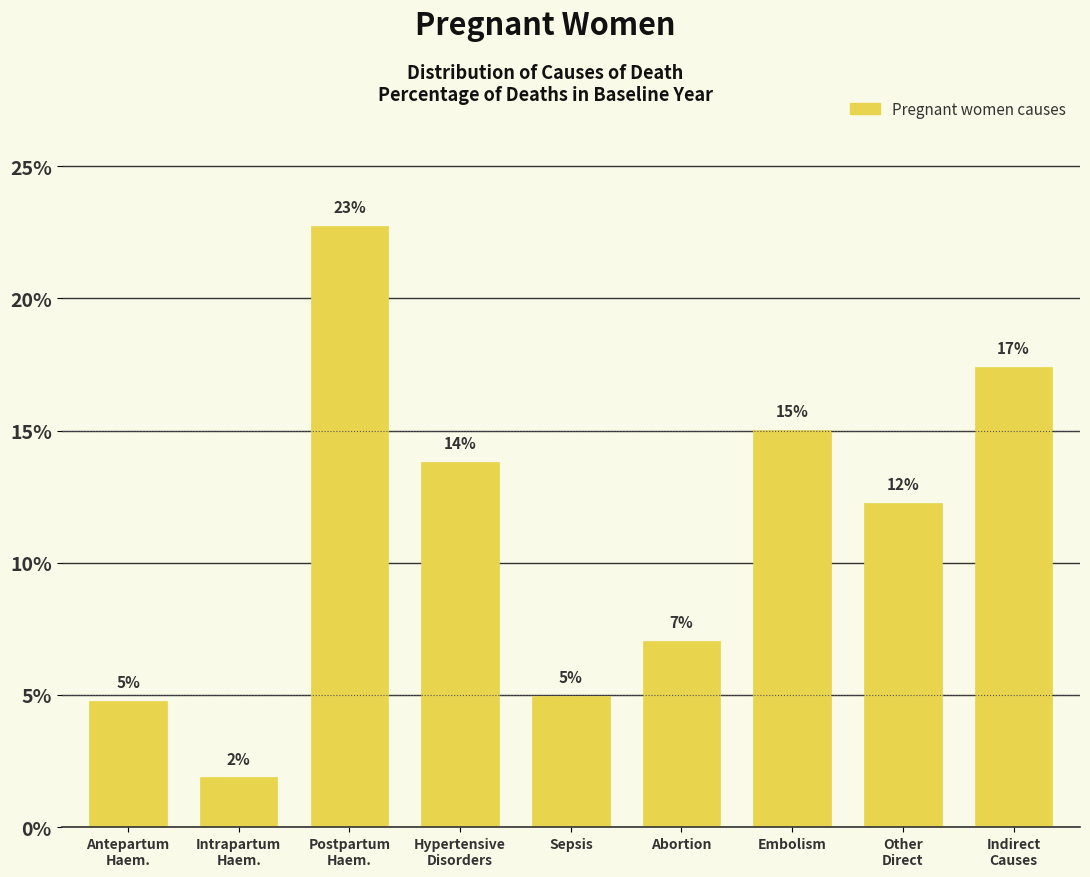

Are the bars horizontal?

No